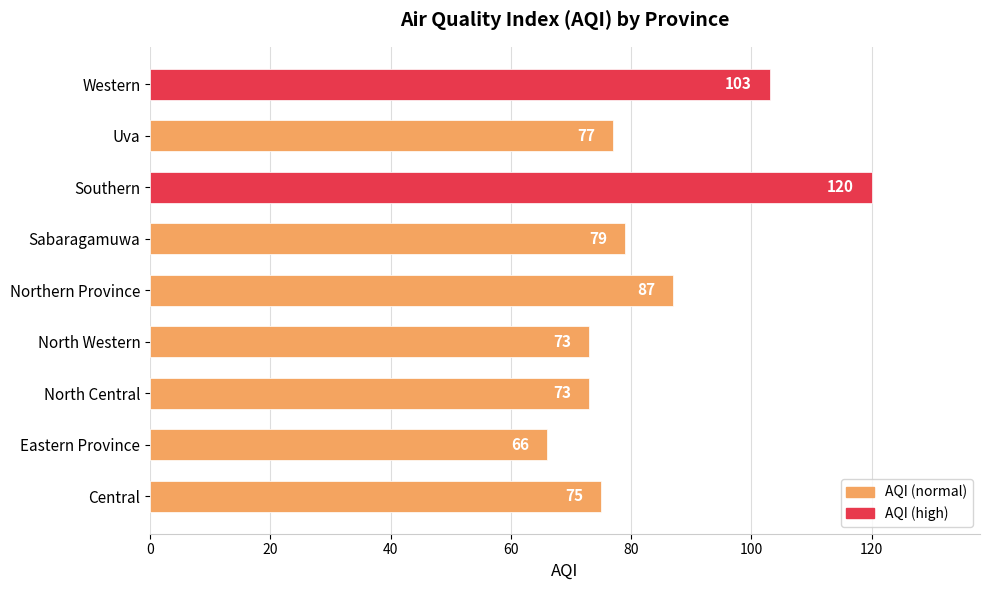

At which category does the chart reach its peak across all series?

Southern